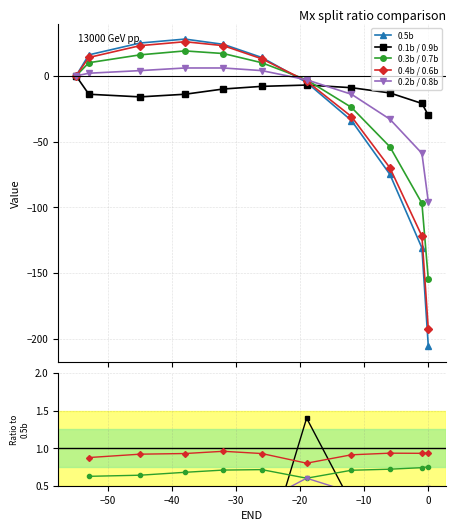

Does the chart display data point markers on the line(s)?

Yes